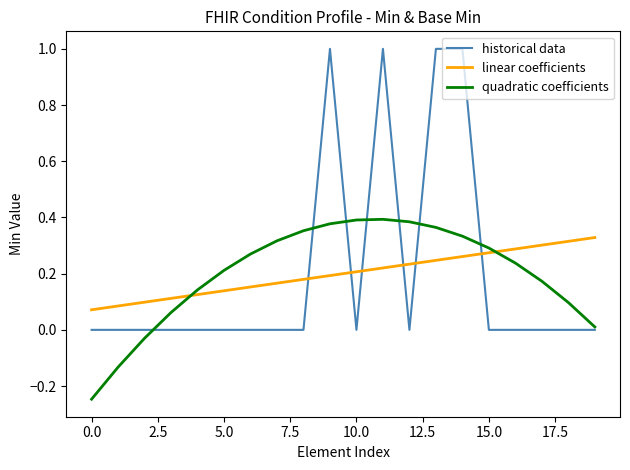

Which series has the largest range (max minus min)?

historical data